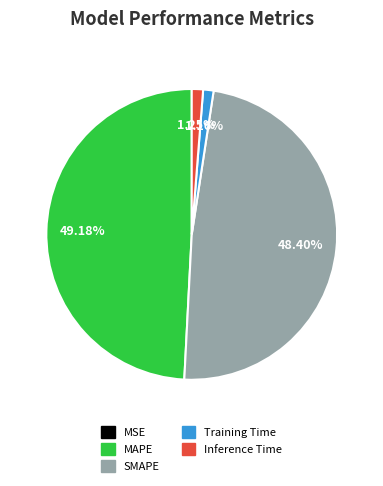

Is there a majority slice in this chart?

No